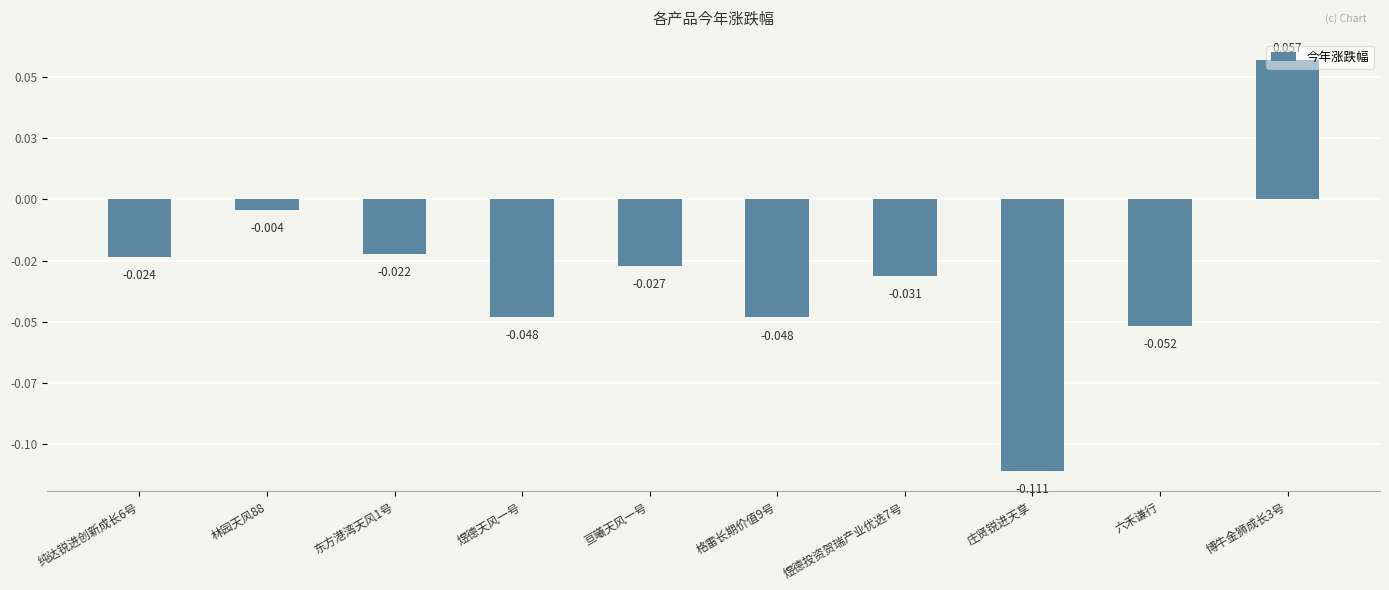

What is the label of the 8th bar from the left?

庄贤锐进天享